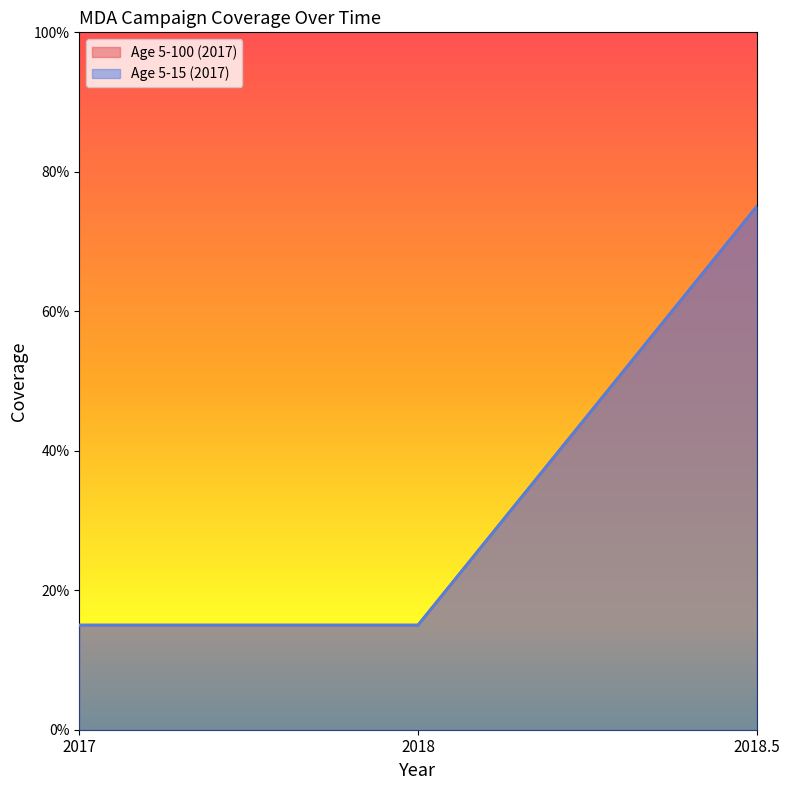

At which category is the sum across all series the highest?

2018.5